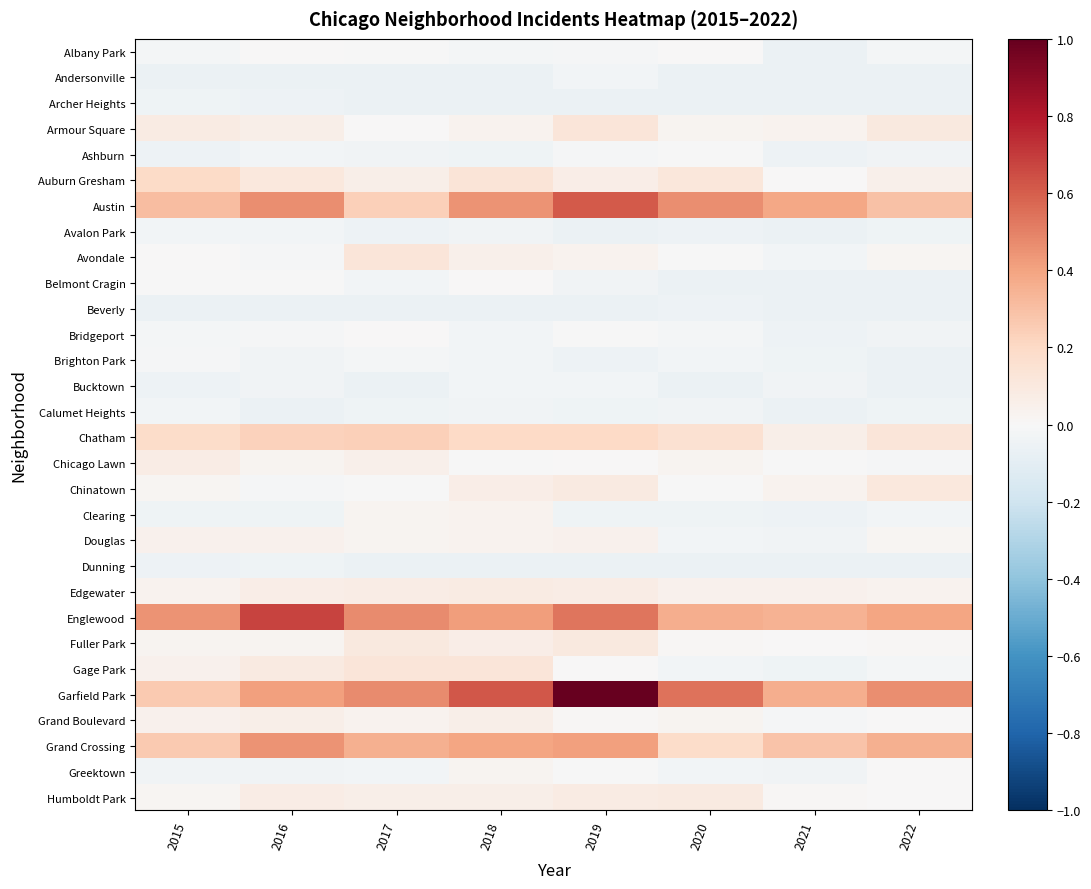

Which has a higher value, 2022 or 2018?

2022